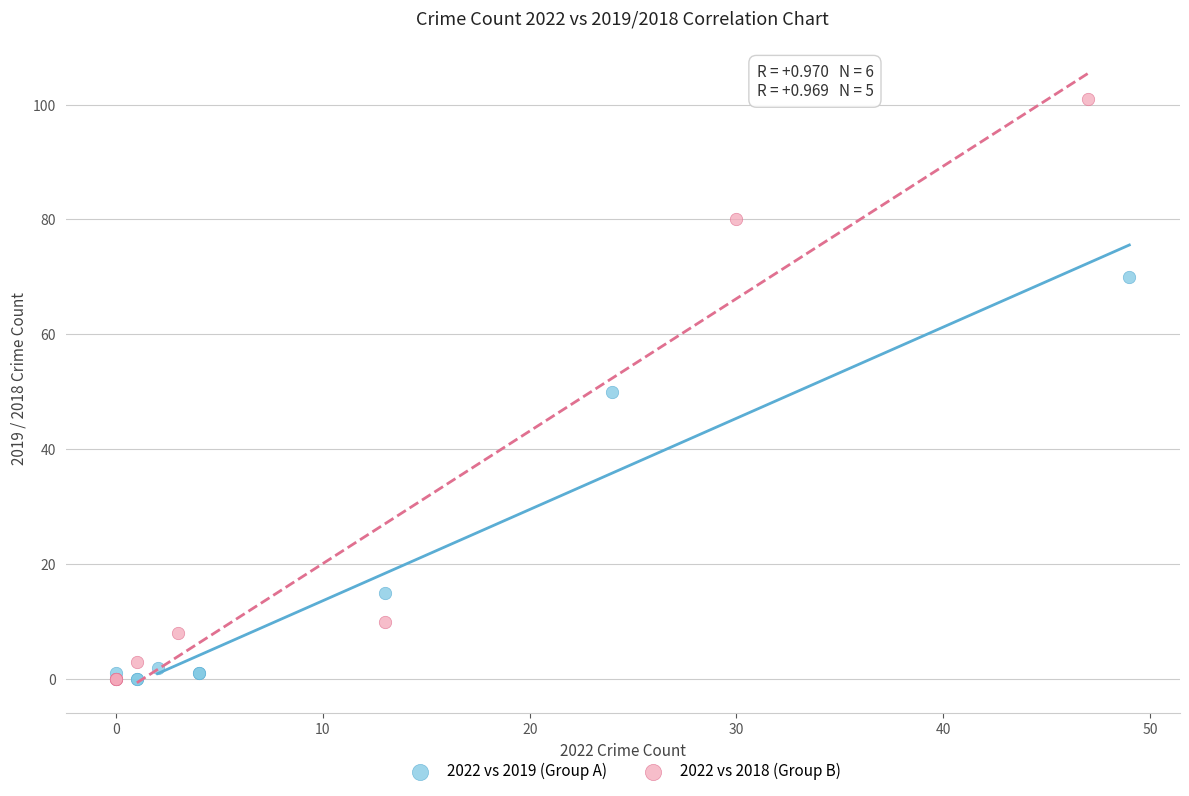

What are all the series names shown in the legend?

2022 vs 2019 (Group A), 2022 vs 2018 (Group B)